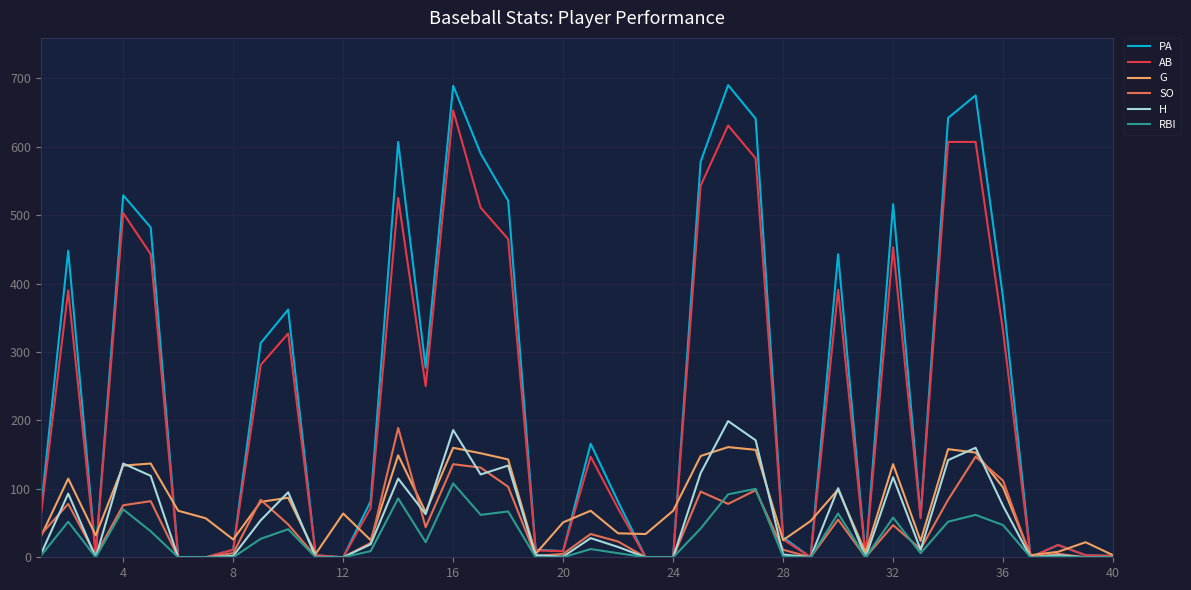

Which series has the largest range (max minus min)?

PA